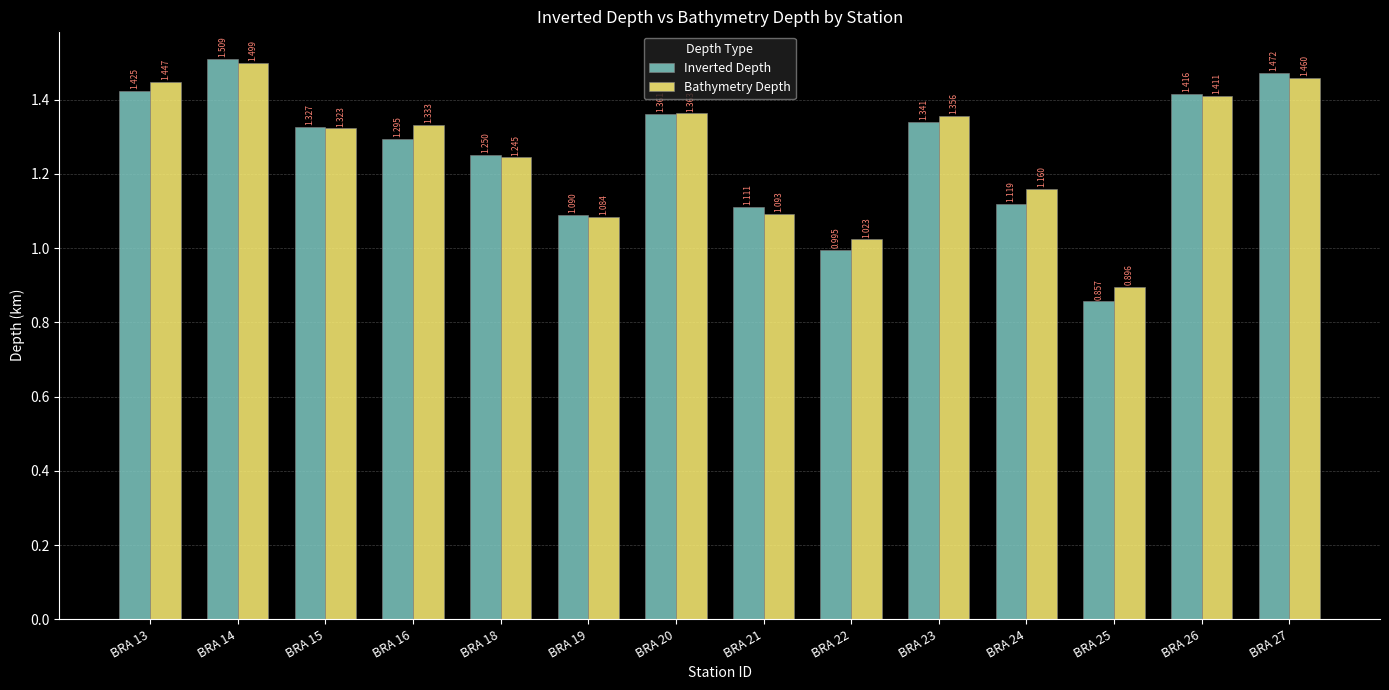

Rank the series by their average value, from highest to lowest.

Bathymetry Depth, Inverted Depth